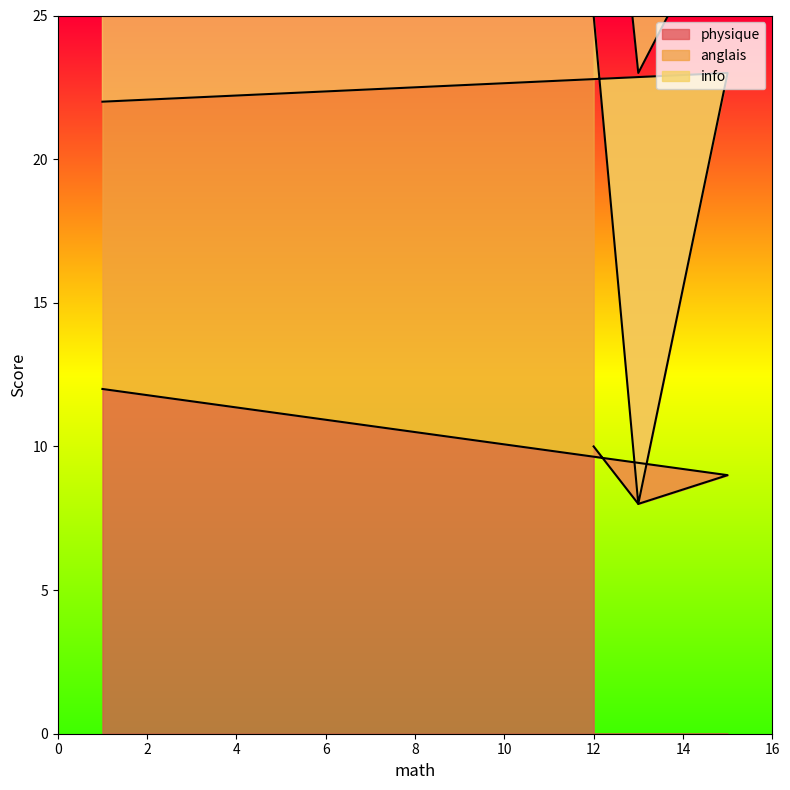

What position from the left is 13?

3